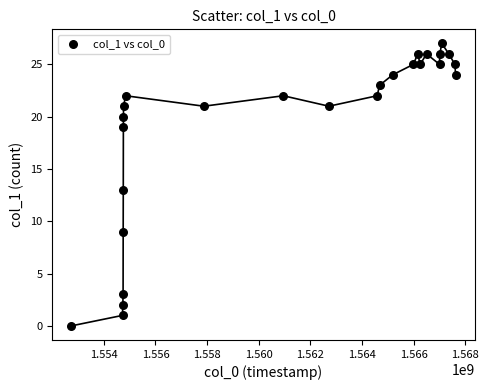

What is the range of Y values (max minus min)?

27